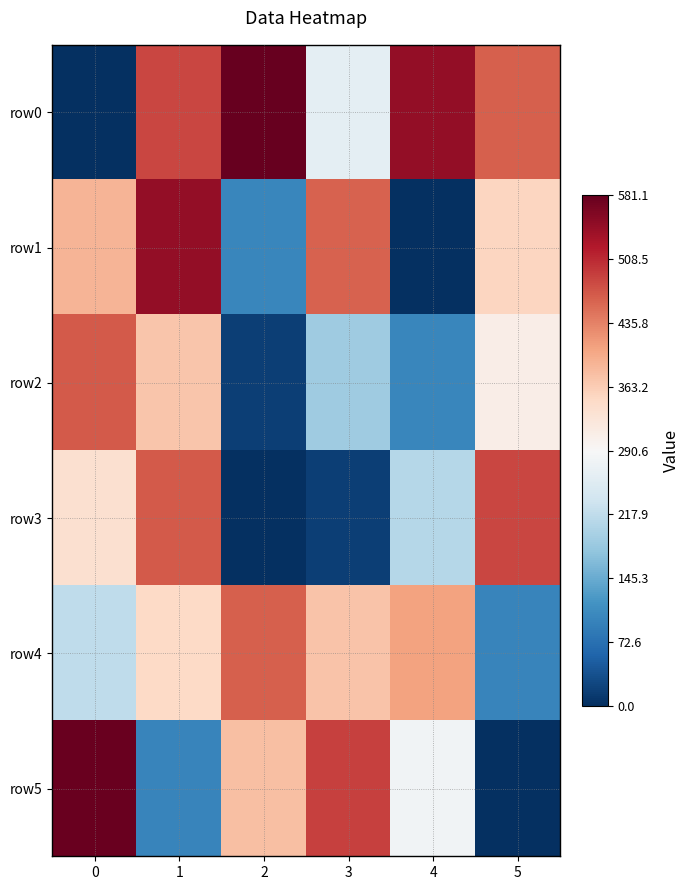

Which series has the widest spread of values?

row0